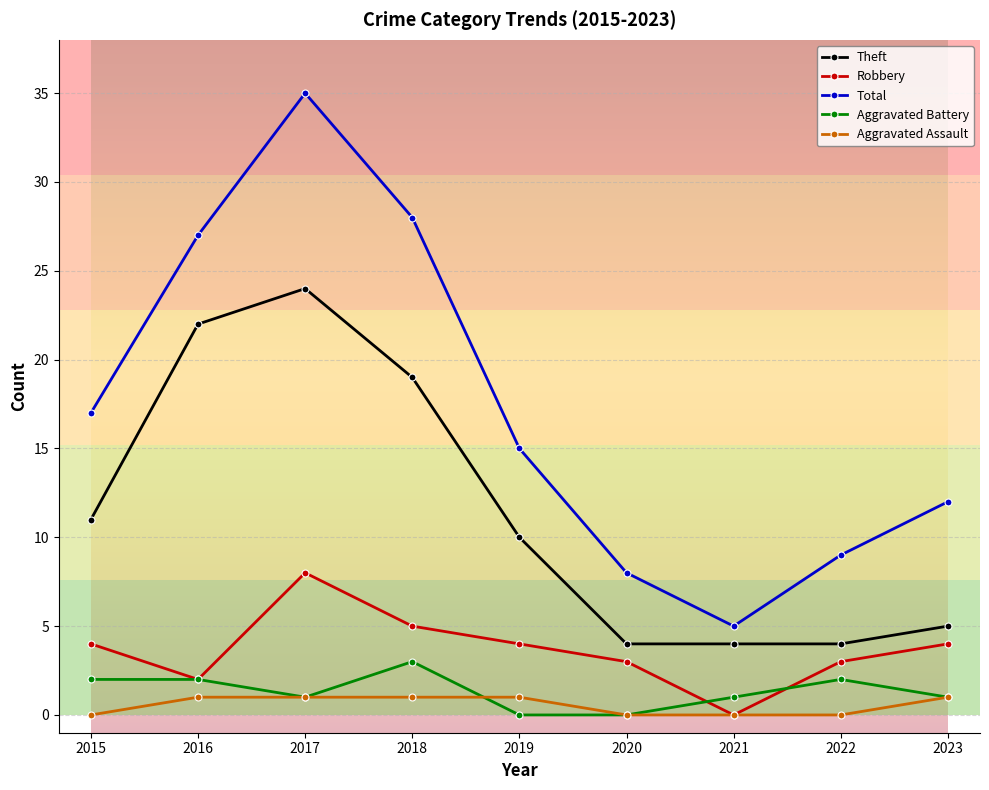

What is the sum of all Total values?

156